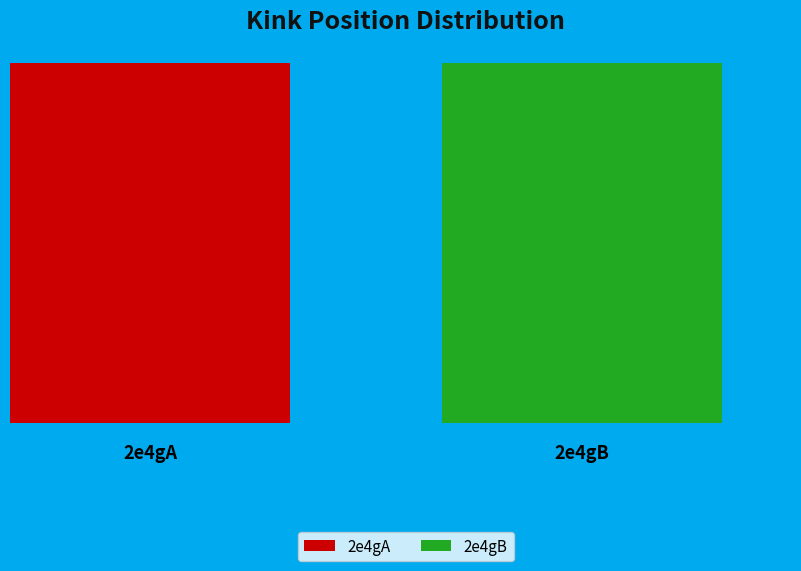

Rank the categories by value from highest to lowest.

2e4gA, 2e4gB